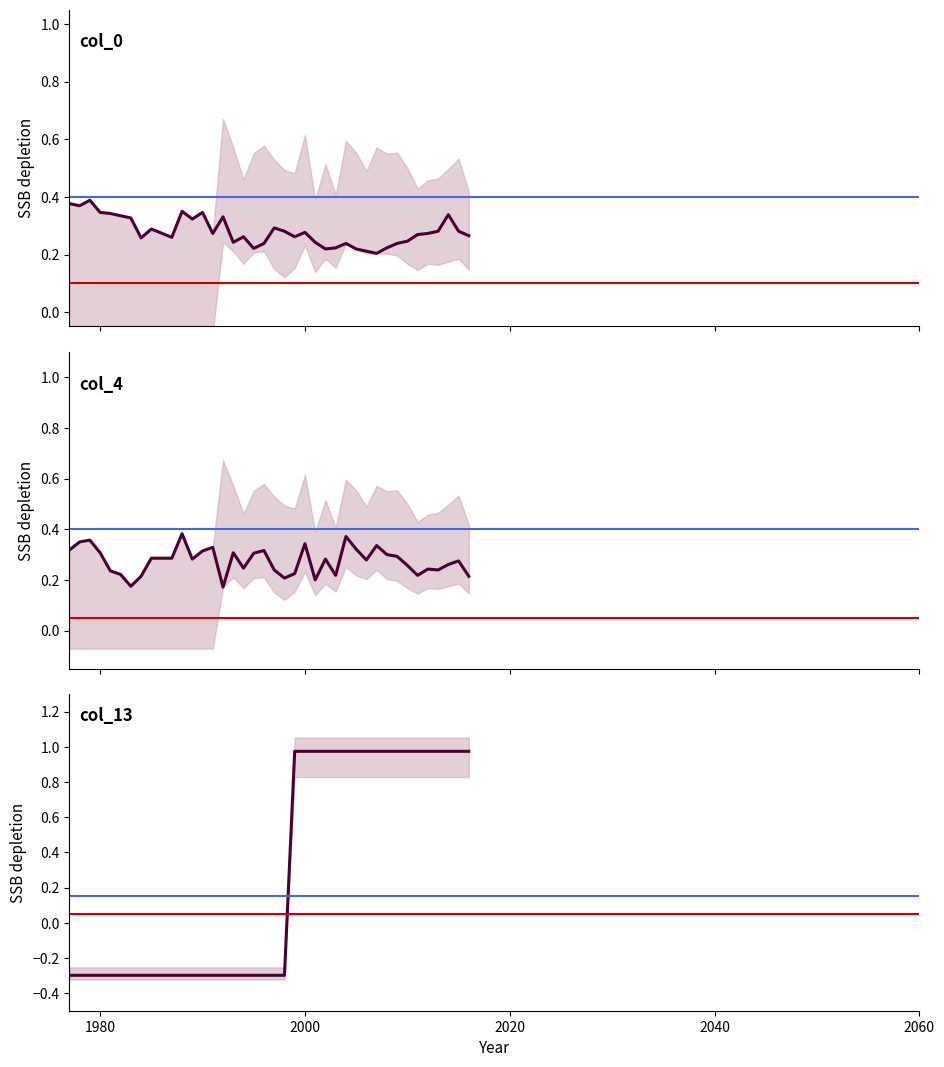

List the series in order of their peak value, highest first.

col_13, col_0, col_4